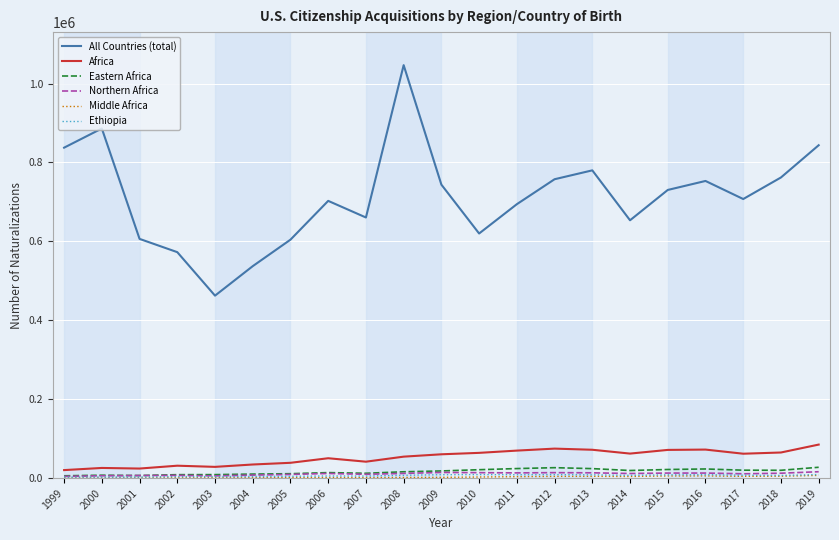

The value of All Countries (total) at 1999 is 233051. True or false?

False